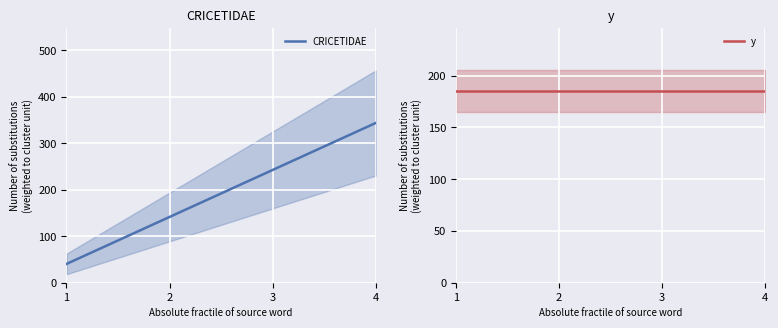

How many series are shown in this chart?

2